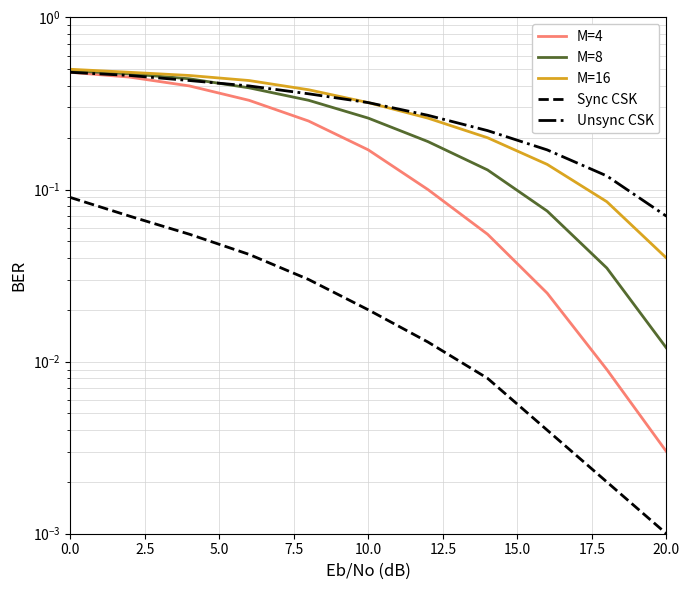

How many lines are shown in the chart?

5